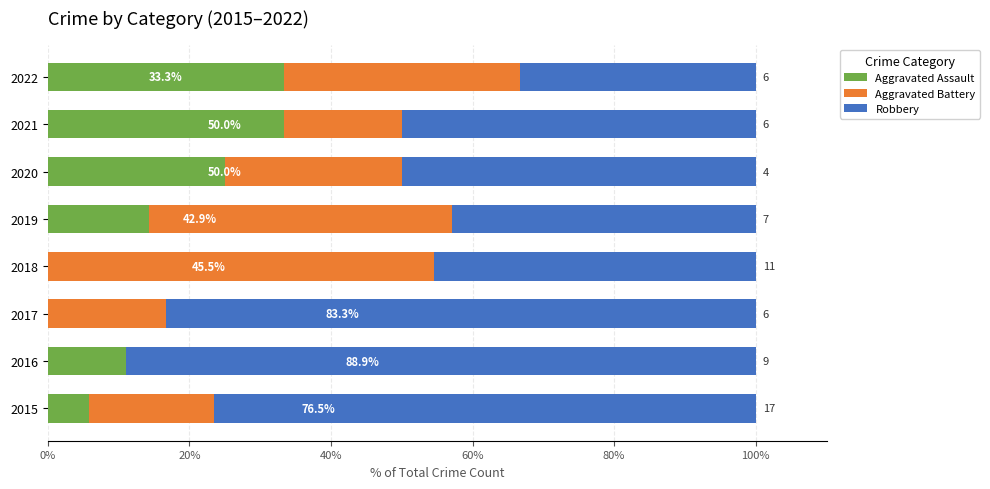

Is it true that Aggravated Assault equals 5.9 at 2015?

True